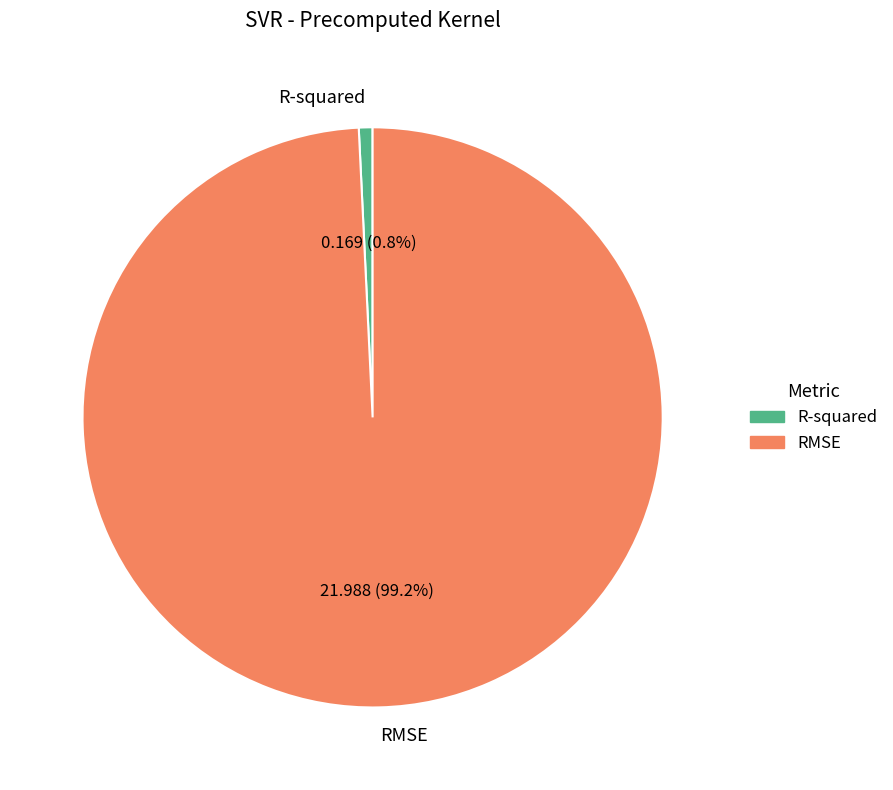

What is the smallest slice in the pie chart?

R-squared